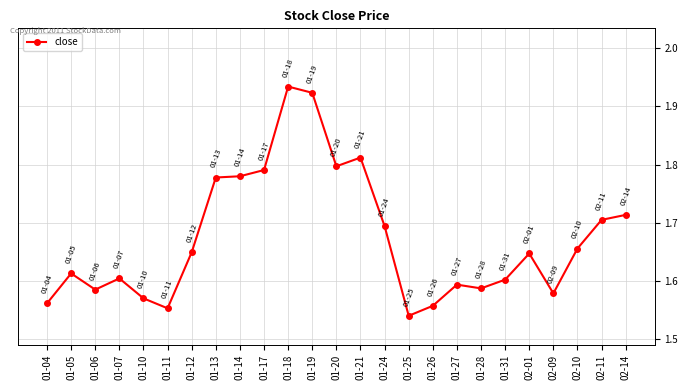

True or false: the data has more than 0 interior local peaks.

True